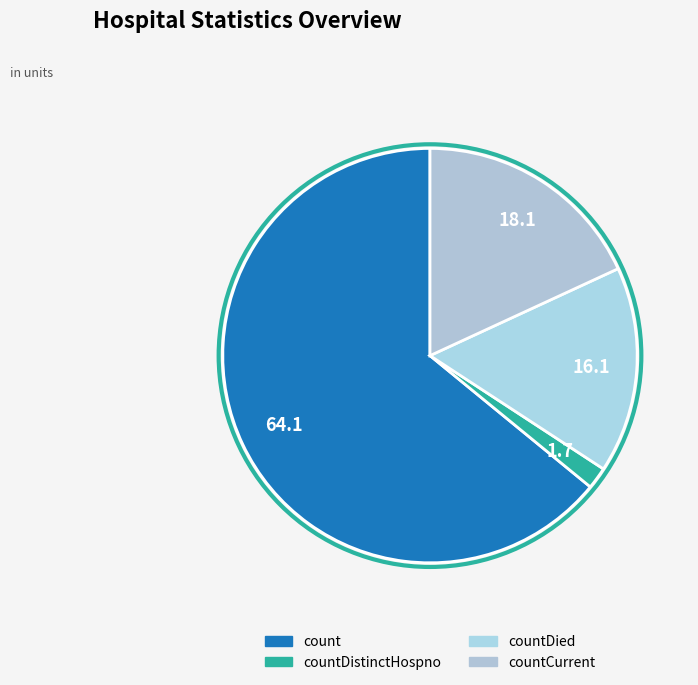

What is the smallest slice in the pie chart?

countDistinctHospno